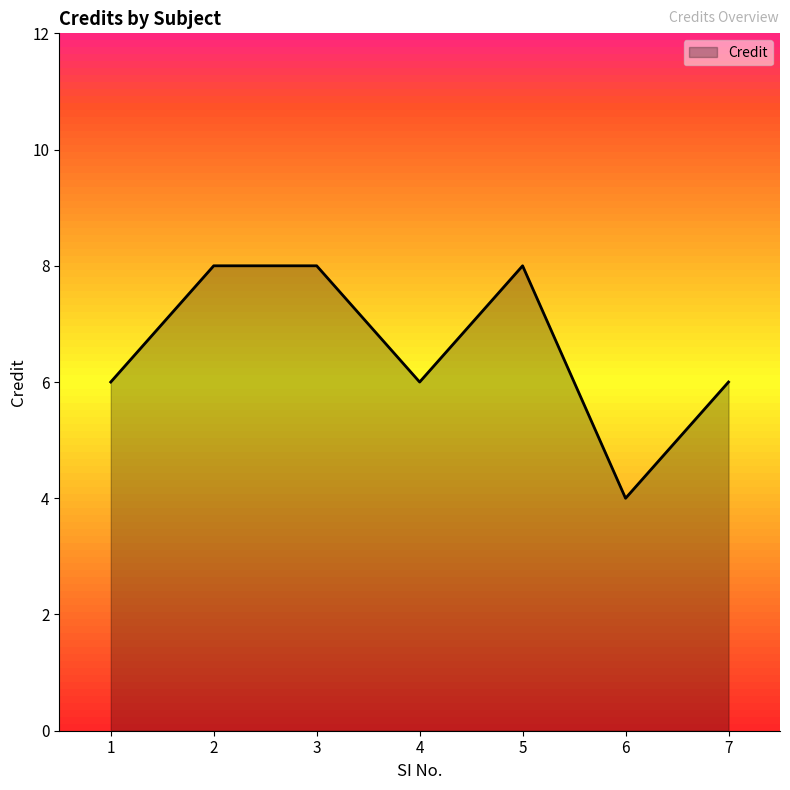

Reading left to right, extract all data points from this chart.

6	8	8	6	8	4	6